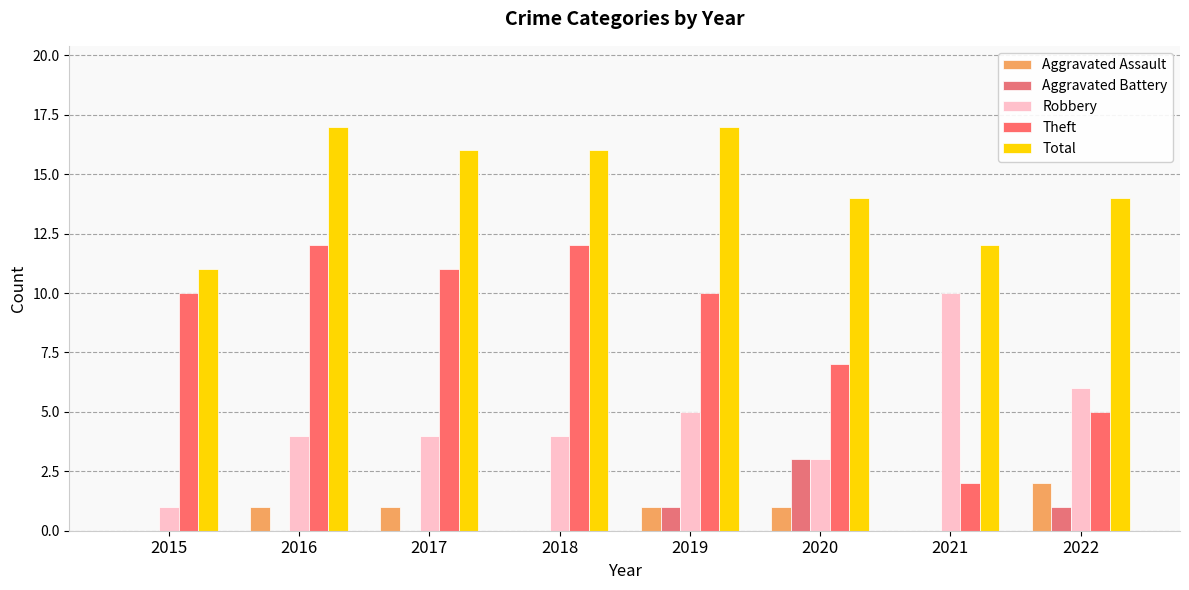

What is the average value of the Aggravated Assault series?

1